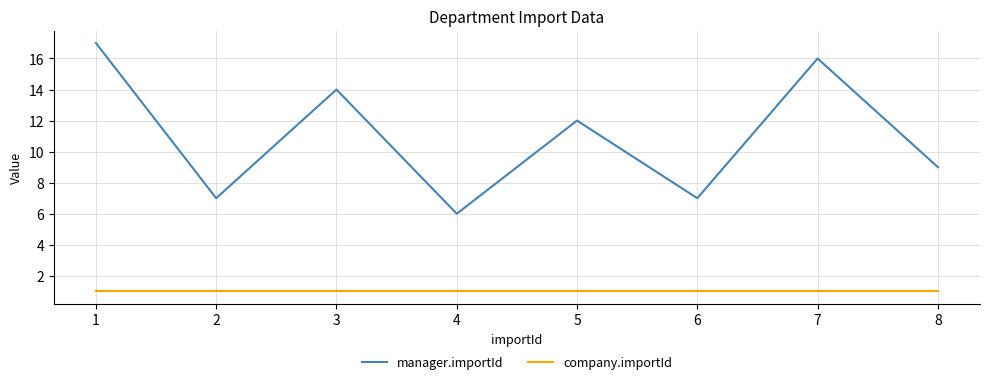

What is the sum of the manager.importId values at 3 and 7?

30